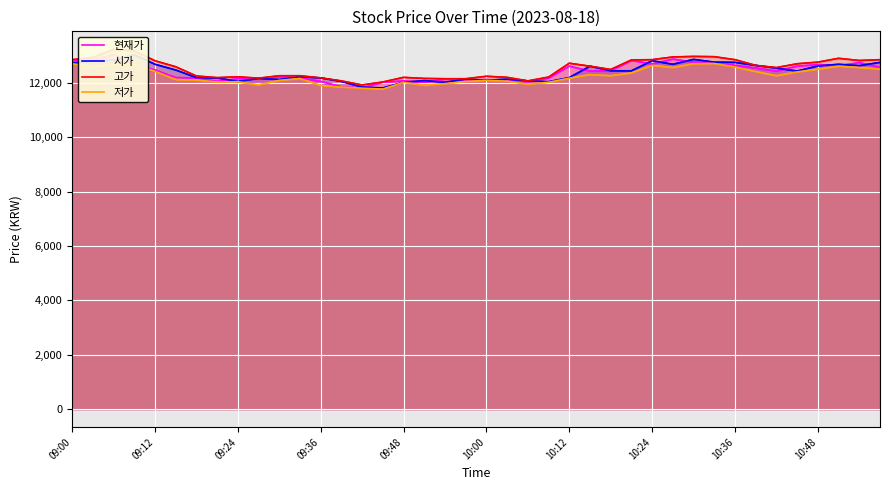

The value of 시가 at 10 is 12120. True or false?

True